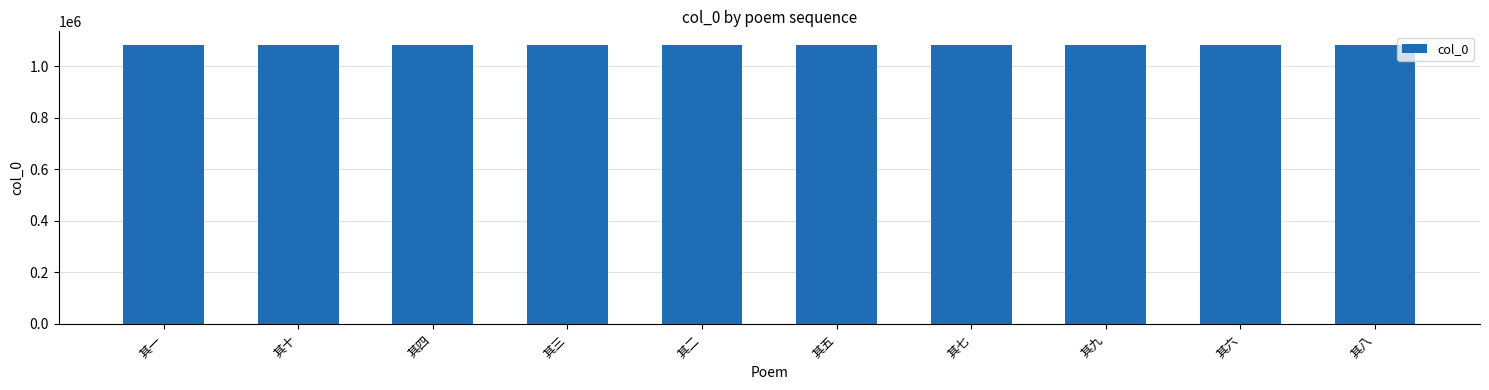

What is the difference between the values at 其九 and 其四?

5